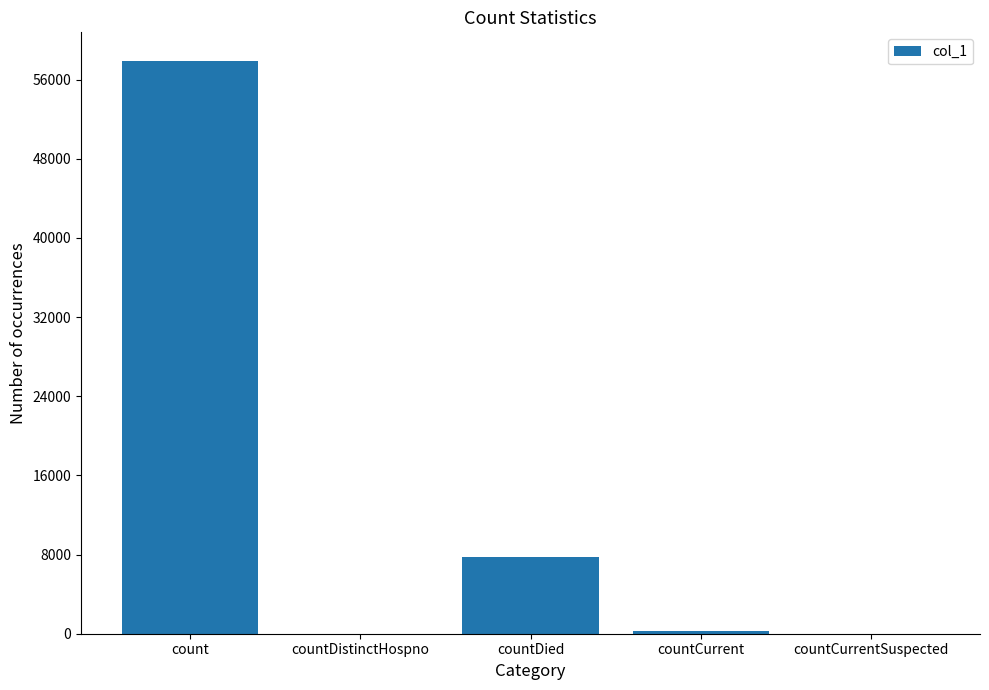

What is the change in value from countDied to countCurrent?

-7503